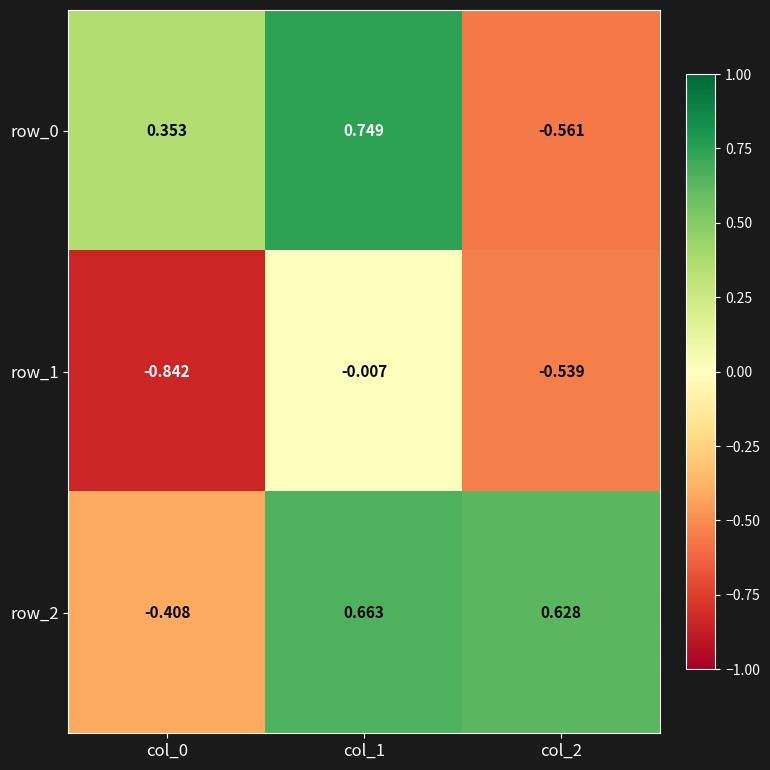

Where does the row_2 series first go above 0?

col_1